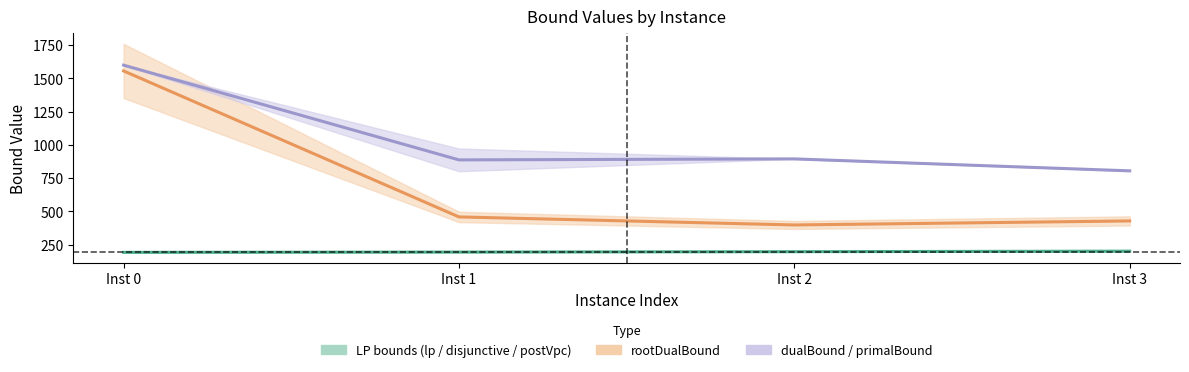

Reading left to right, list all the values displayed in this chart.

LP bounds (lp / disjunctive / postVpc): 192.0	194.0	197.0	201.0
rootDualBound: 1556.6	458.5	398.0	428.3
dualBound / primalBound: 1600.0	887.5	895.0	805.0